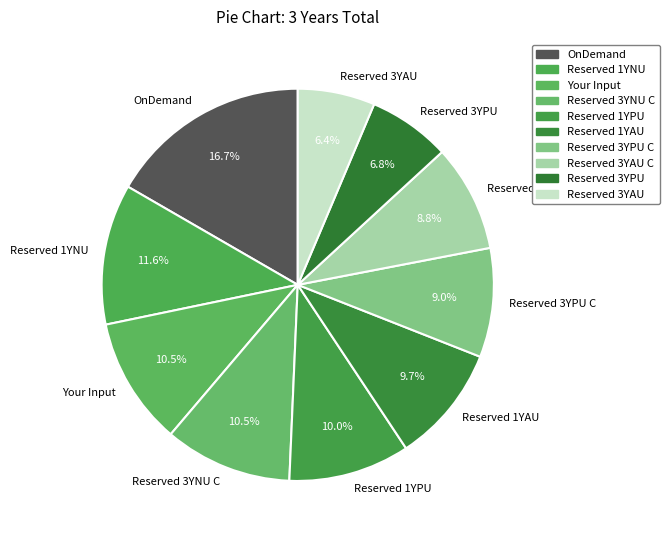

Is there a majority slice in this chart?

No